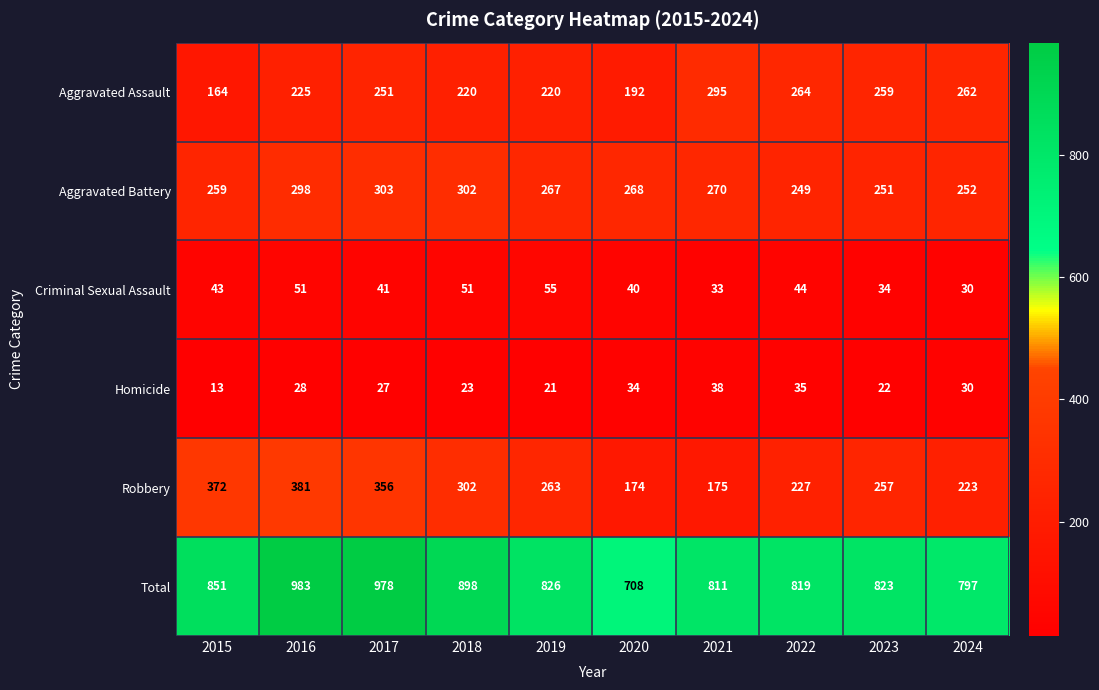

List the series in order of their peak value, lowest first.

Homicide, Criminal Sexual Assault, Aggravated Assault, Aggravated Battery, Robbery, Total